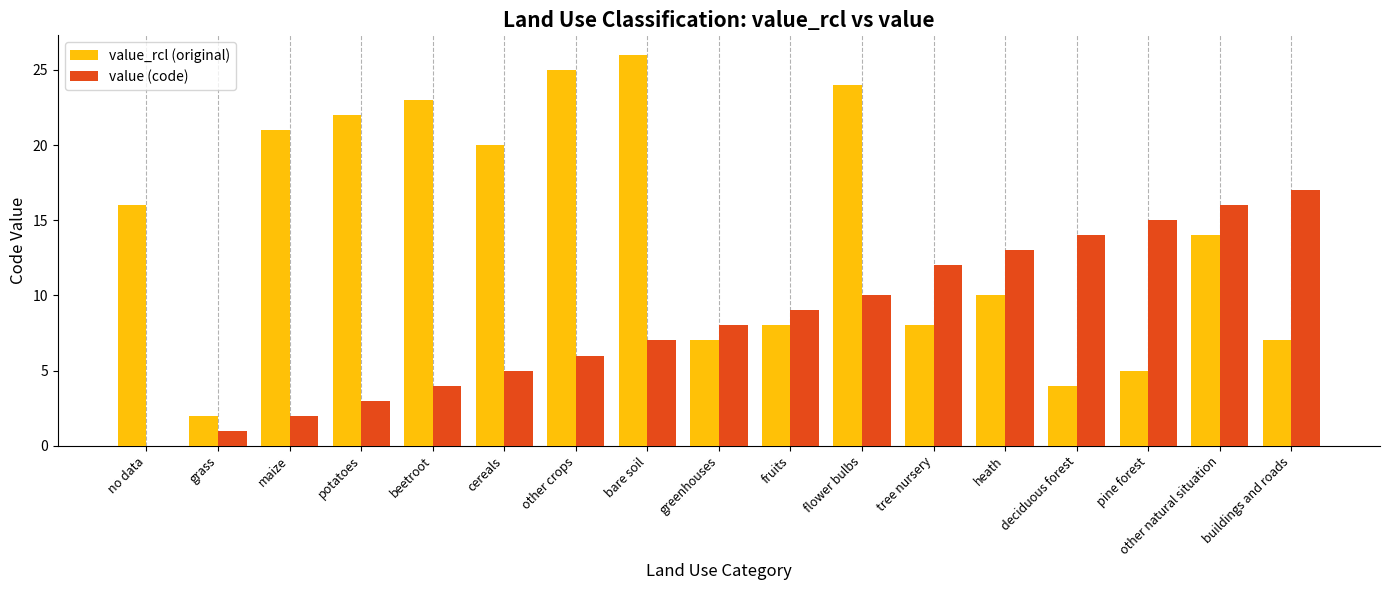

True or false: value_rcl (original) has a value of 4 at heath.

False